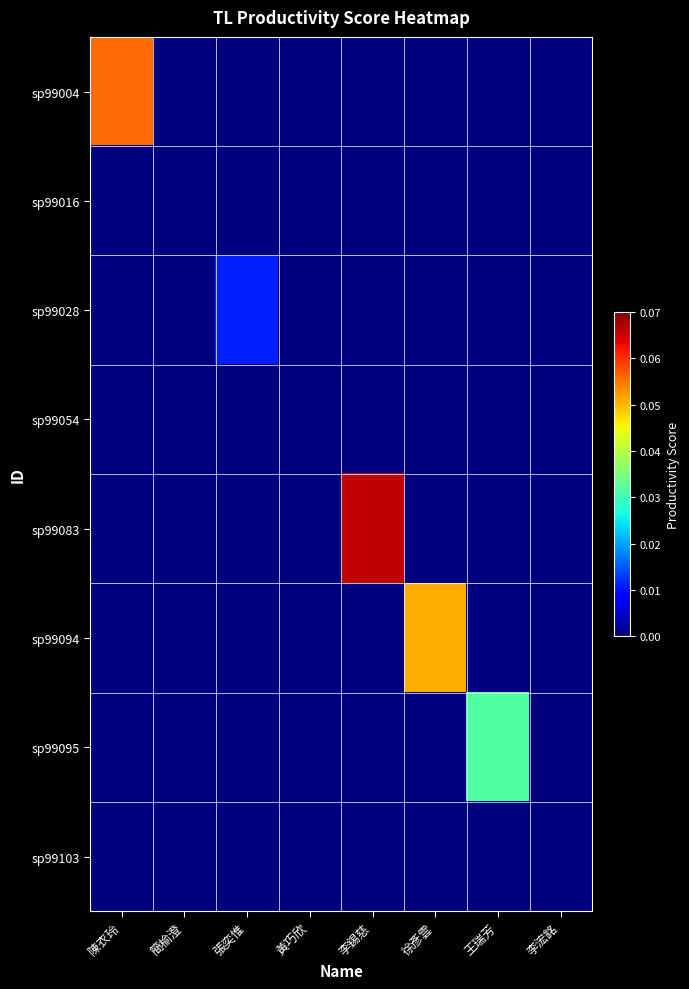

What is the total value across all series at 李錫慈?

0.1